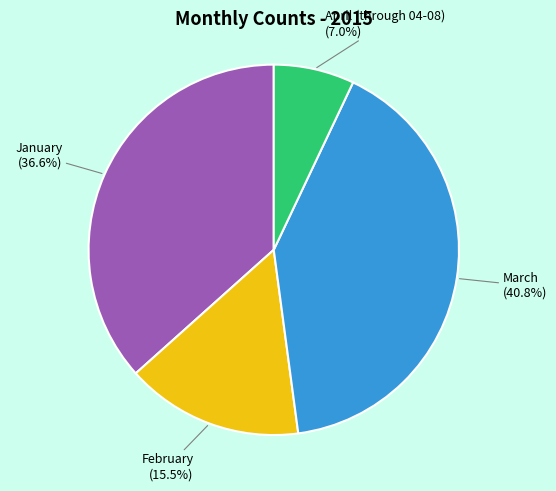

What percentage is the March slice, to the nearest percent?

41%